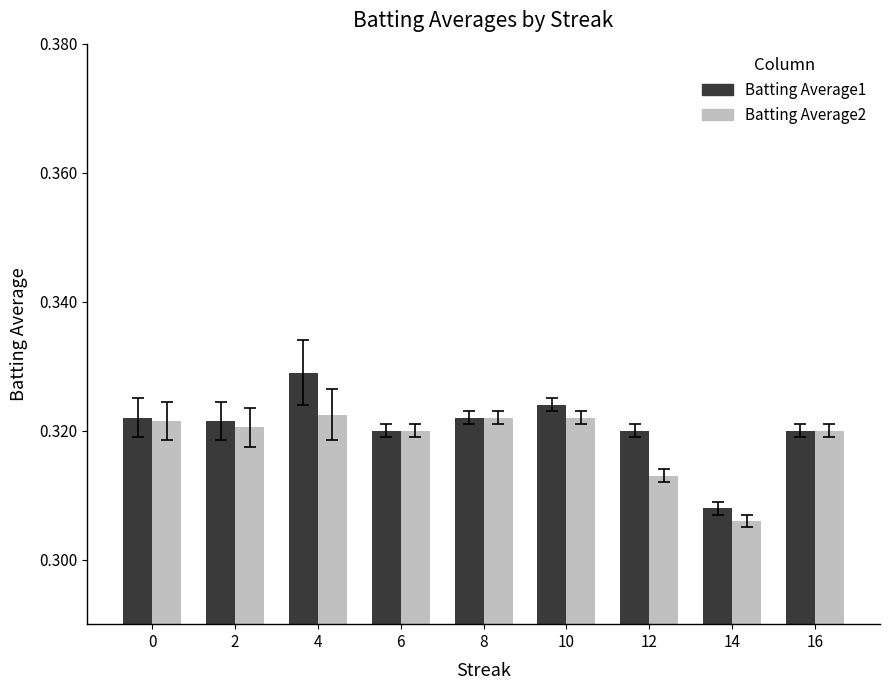

Is the value of Batting Average1 at 12 greater than the value of Batting Average2 at 10?

No